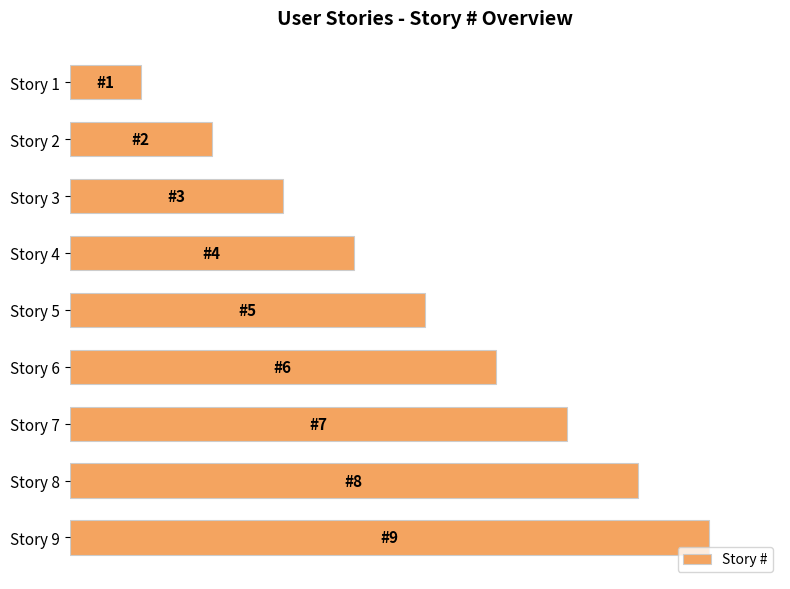

Where is the data nearest to the value 5?

Story 5